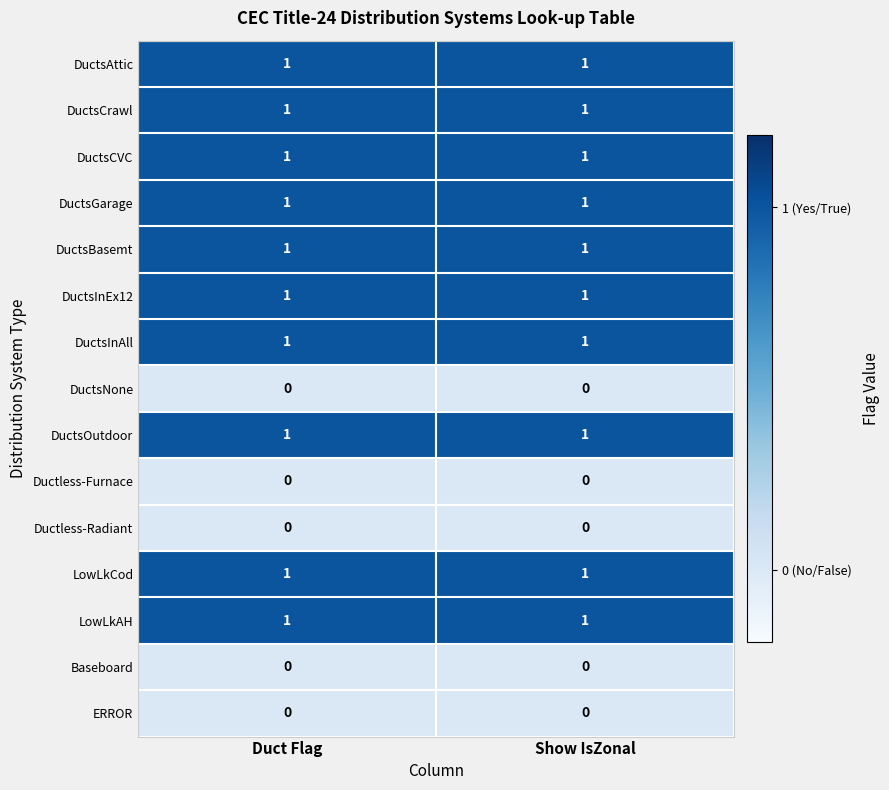

The value of DuctsBasemt at Duct Flag is 0. True or false?

False